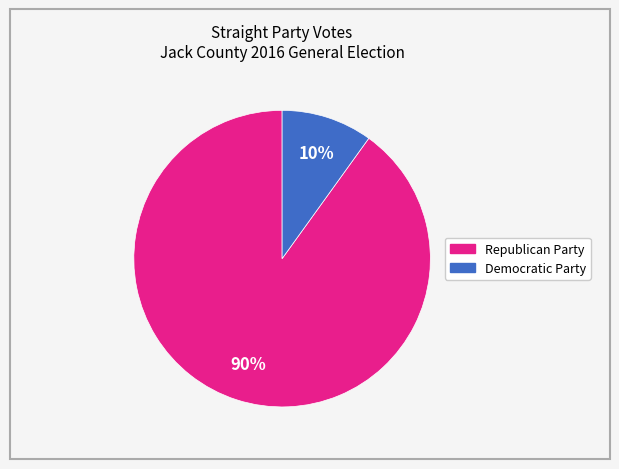

Does any single category account for the majority?

Yes